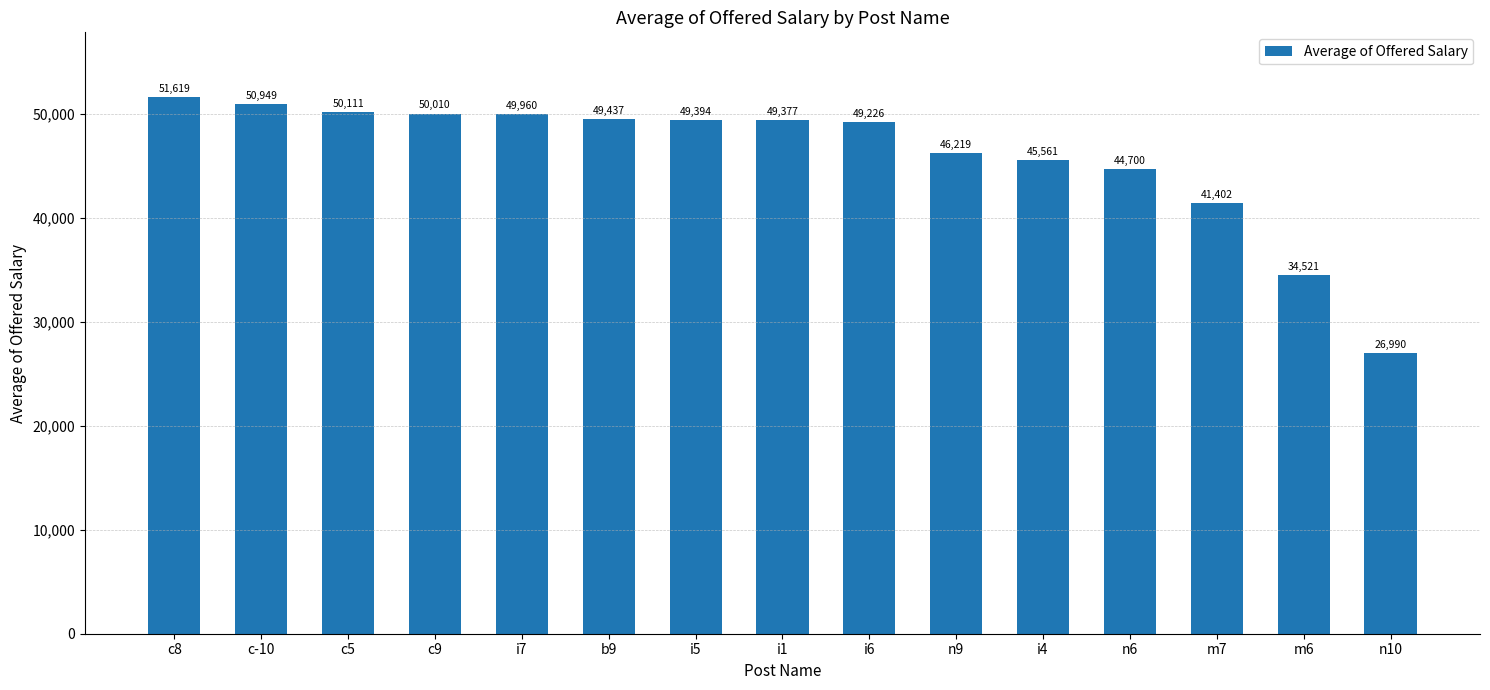

What is the difference between the maximum and minimum values?

24629.2